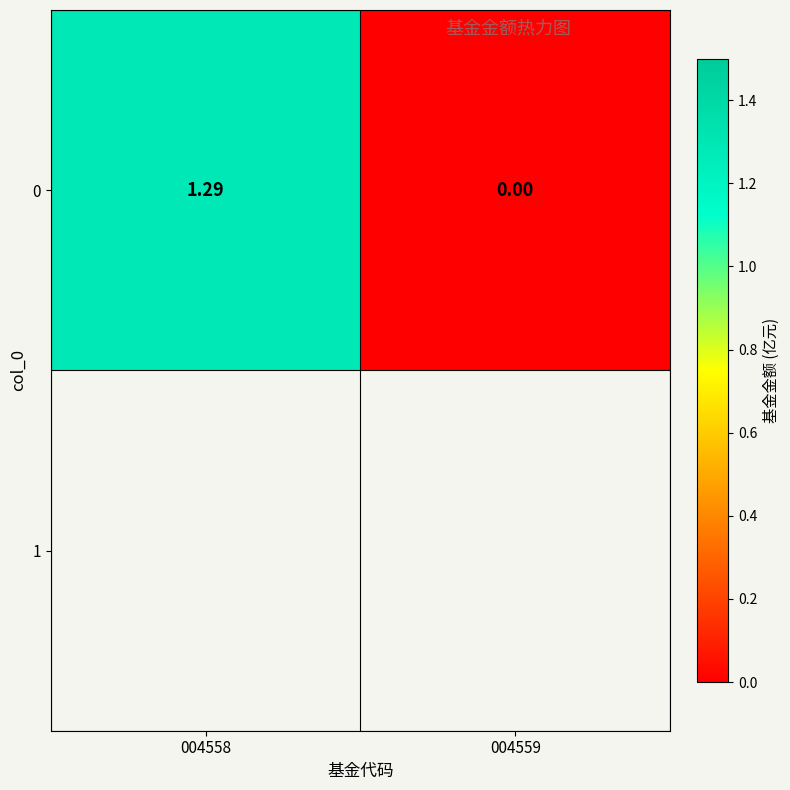

The chart shows a value of 0.8 at 004558. True or false?

False